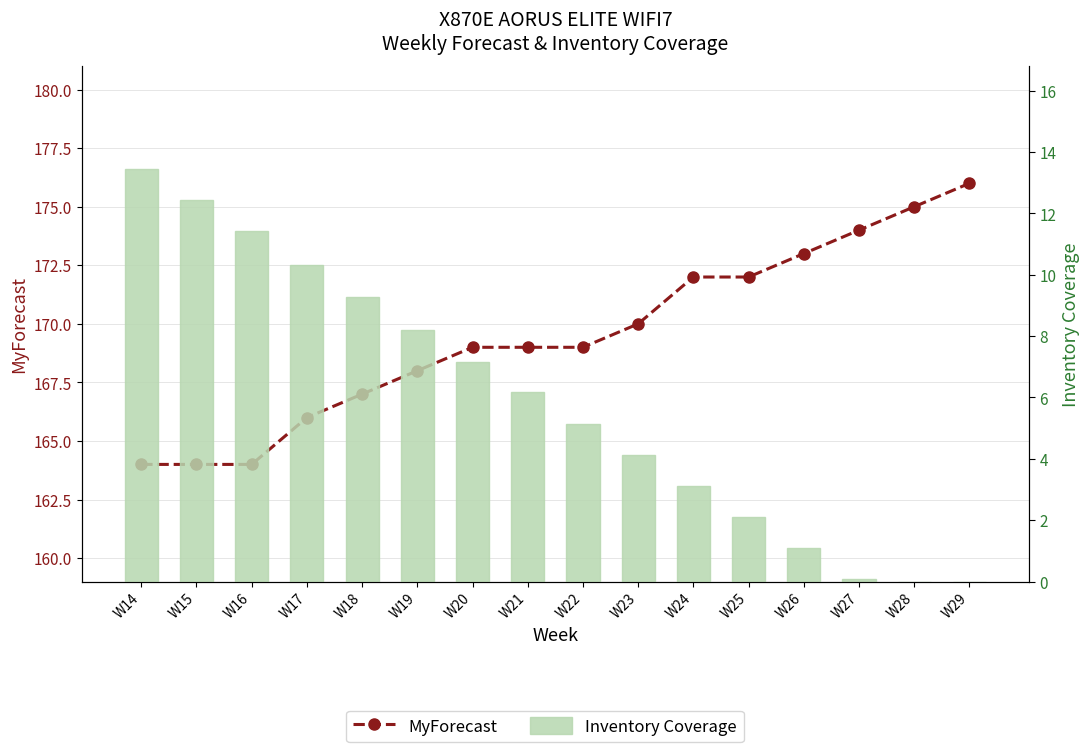

Rank the categories by MyForecast value from highest to lowest.

W29, W28, W27, W26, W24, W25, W23, W20, W21, W22, W19, W18, W17, W14, W15, W16